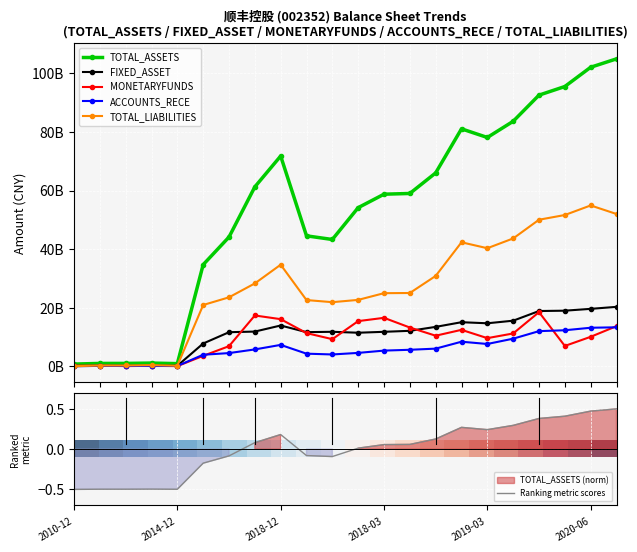

Reading left to right, extract all data points from this chart.

TOTAL_ASSETS: 2010-12=810843968.5	2011-12=1033797723.8	2012-12=1038085099.6	2013-12=1151219084.0	2014-12=963923502.2	2015-12=34716573312.3	2016-12=44134885588.7	2017-12=61247068892.6	2018-12=71764601474.1	2017-06=44545127755.6	2017-03=43303626024.9	2017-09=54157034577.9	2018-03=58745769222.5	2018-06=58999764417.0	2018-09=66007650087.0	2019-06=81037279531.3	2019-03=78094768068.7	2019-09=83610237011.3	2019-12=92535386807.8	2020-03=95475242093.5	2020-06=102045830669.0	2020-09=104907351023.9
FIXED_ASSET: 2010-12=109336812.5	2011-12=186369188.2	2012-12=217444390.2	2013-12=218630746.2	2014-12=231053621.8	2015-12=7826299063.2	2016-12=11678342577.7	2017-12=11895606968.4	2018-12=13966725538.3	2017-06=11700139983.5	2017-03=11821516411.6	2017-09=11501692908.6	2018-03=11813323721.9	2018-06=12152101058.3	2018-09=13495864344.4	2019-06=15090191297.8	2019-03=14722825109.7	2019-09=15606321602.5	2019-12=18903827062.4	2020-03=19018110287.0	2020-06=19645792982.2	2020-09=20326802174.1
MONETARYFUNDS: 2010-12=273641412.1	2011-12=256161449.7	2012-12=124244314.3	2013-12=218631961.4	2014-12=109104690.5	2015-12=3620373346.9	2016-12=6915508971.9	2017-12=17385932183.0	2018-12=16131120733.5	2017-06=11371760109.1	2017-03=9307992945.8	2017-09=15463095785.6	2018-03=16582805966.1	2018-06=13278406964.2	2018-09=10485842367.9	2019-06=12487217955.1	2019-03=9656540176.5	2019-09=11251843613.3	2019-12=18520991737.1	2020-03=6992063008.7	2020-06=10112591513.5	2020-09=13743081036.7
ACCOUNTS_RECE: 2010-12=116115048.5	2011-12=191178562.6	2012-12=183202131.3	2013-12=156936978.7	2014-12=171408840.7	2015-12=3992559043.5	2016-12=4559911486.7	2017-12=5806861292.4	2018-12=7352877748.9	2017-06=4360367500.4	2017-03=4088805004.1	2017-09=4622419784.4	2018-03=5405619858.9	2018-06=5686898038.6	2018-09=6075912581.5	2019-06=8438161191.6	2019-03=7665298158.5	2019-09=9472042061.6	2019-12=12044542725.8	2020-03=12346075555.8	2020-06=13200537169.6	2020-09=13349997547.8
TOTAL_LIABILITIES: 2010-12=94792389.1	2011-12=315238296.1	2012-12=326221974.0	2013-12=426315742.4	2014-12=246028057.7	2015-12=20957710429.2	2016-12=23578221406.5	2017-12=28316884643.1	2018-12=34700747091.6	2017-06=22642595498.5	2017-03=21923445833.6	2017-09=22702998400.8	2018-03=24991432202.7	2018-06=25050534232.6	2018-09=30873791102.6	2019-06=42346191455.3	2019-03=40327058934.4	2019-09=43657964093.1	2019-12=50041775826.5	2020-03=51649801194.7	2020-06=54912969200.8	2020-09=51998174443.8